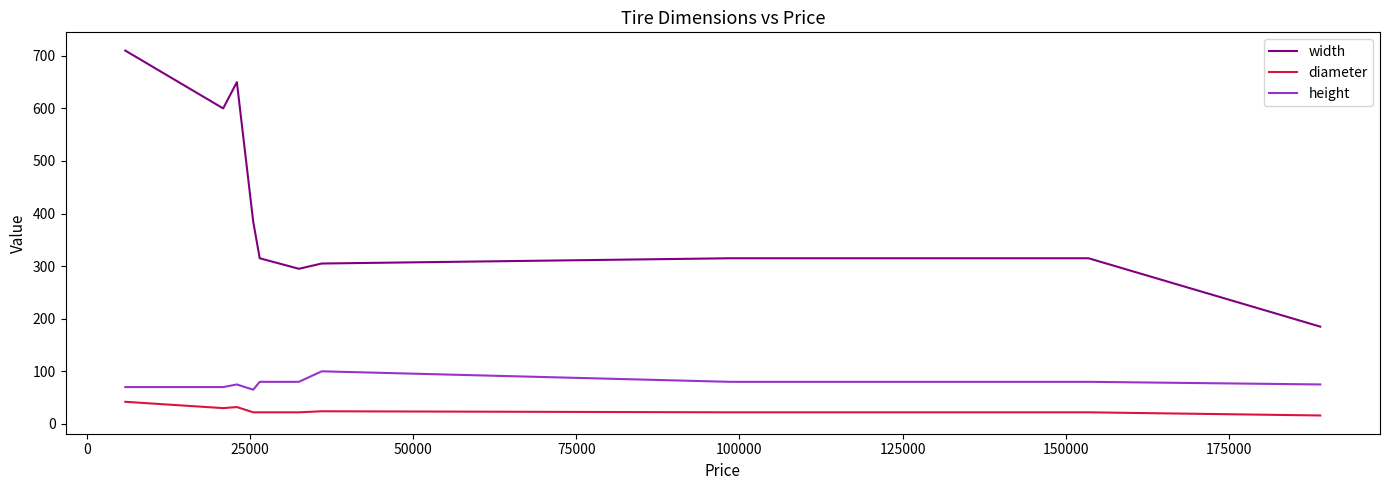

What is the difference between the maximum and minimum values in the height series?

35